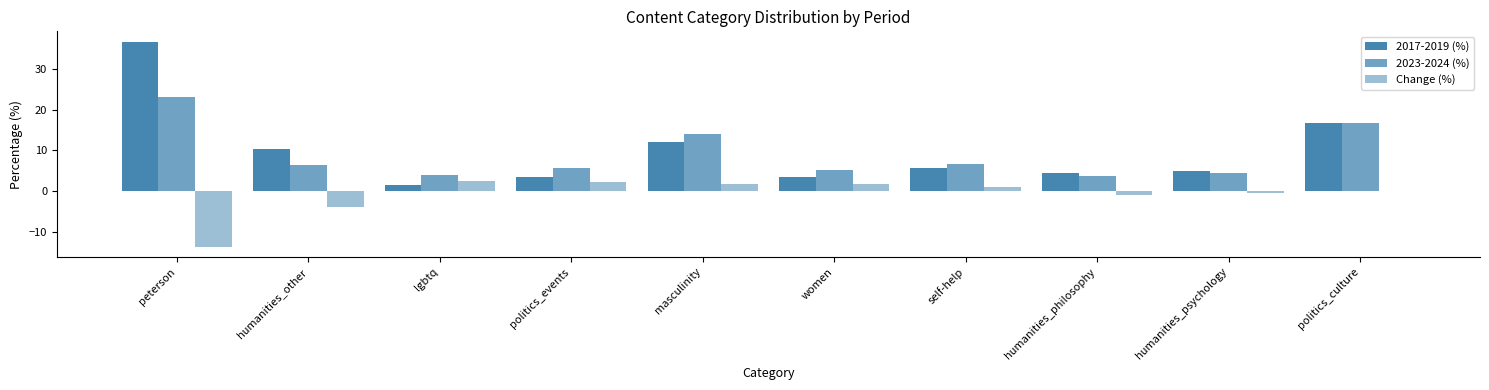

At humanities_philosophy, list the series in order from largest to smallest.

2017-2019 (%), 2023-2024 (%), Change (%)